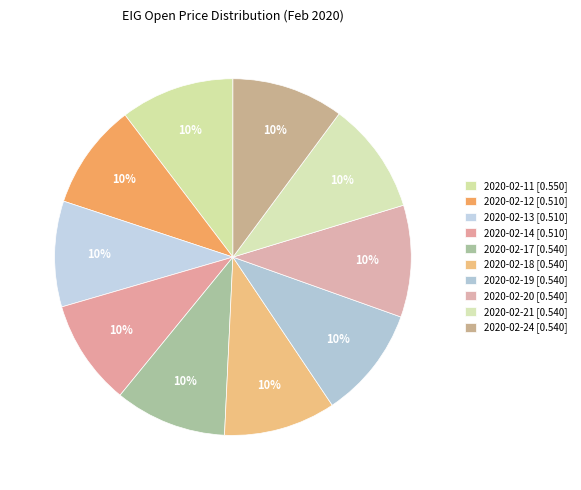

How many slices are in this pie chart?

10